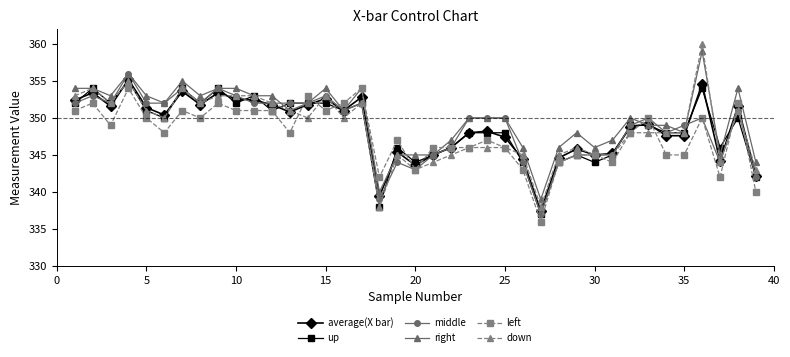

Reading right to left, list all the values displayed in this chart.

average(X bar): 342.2	351.6	344.2	354.6	347.6	347.6	349.2	348.8	345.2	345.0	345.8	344.6	337.4	344.4	347.4	348.2	348.0	346.0	345.0	343.6	345.4	339.4	352.8	351.0	352.6	351.8	350.8	351.8	352.4	352.6	353.4	351.8	353.6	350.4	351.4	355.2	351.6	353.4	352.4
up: 342.0	350.0	346.0	354.0	348.0	348.0	349.0	349.0	345.0	344.0	345.0	344.0	337.0	344.0	348.0	348.0	348.0	346.0	345.0	344.0	346.0	338.0	352.0	351.0	352.0	352.0	352.0	351.0	353.0	352.0	354.0	352.0	354.0	350.0	351.0	355.0	352.0	354.0	352.0
middle: 342.0	351.0	344.0	350.0	349.0	348.0	350.0	349.0	345.0	345.0	345.0	344.0	337.0	344.0	350.0	350.0	350.0	346.0	345.0	343.0	344.0	339.0	352.0	351.0	353.0	352.0	352.0	352.0	352.0	353.0	354.0	352.0	354.0	352.0	352.0	356.0	352.0	353.0	352.0
right: 344.0	354.0	345.0	359.0	348.0	349.0	349.0	350.0	347.0	346.0	348.0	346.0	339.0	346.0	350.0	350.0	350.0	347.0	345.0	345.0	345.0	340.0	354.0	351.0	354.0	352.0	351.0	353.0	353.0	354.0	354.0	353.0	355.0	352.0	353.0	356.0	353.0	354.0	354.0
left: 340.0	352.0	342.0	350.0	345.0	345.0	350.0	348.0	344.0	345.0	345.0	344.0	336.0	343.0	346.0	347.0	346.0	346.0	346.0	343.0	347.0	342.0	354.0	352.0	351.0	353.0	348.0	351.0	351.0	351.0	352.0	350.0	351.0	348.0	350.0	354.0	349.0	352.0	351.0
down: 343.0	351.0	344.0	360.0	348.0	348.0	348.0	348.0	345.0	345.0	346.0	345.0	338.0	345.0	346.0	346.0	346.0	345.0	344.0	343.0	345.0	338.0	352.0	350.0	353.0	350.0	351.0	352.0	353.0	353.0	353.0	352.0	354.0	350.0	351.0	355.0	352.0	354.0	353.0